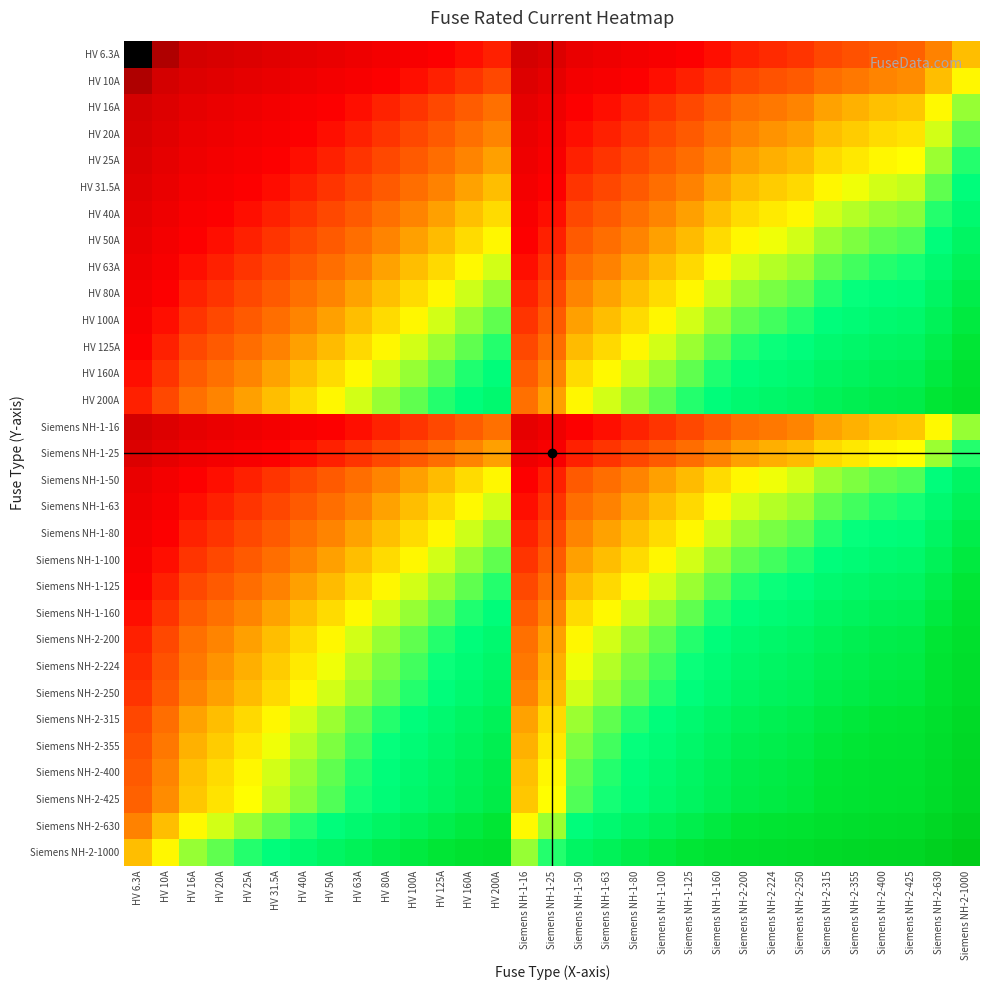

List the series in order of their peak value, highest first.

Siemens NH-2-1000, Siemens NH-2-630, Siemens NH-2-425, Siemens NH-2-400, Siemens NH-2-355, Siemens NH-2-315, Siemens NH-2-250, Siemens NH-2-224, HV 200A, Siemens NH-2-200, HV 160A, Siemens NH-1-160, HV 125A, Siemens NH-1-125, HV 100A, Siemens NH-1-100, HV 80A, Siemens NH-1-80, HV 63A, Siemens NH-1-63, HV 50A, Siemens NH-1-50, HV 40A, HV 31.5A, HV 25A, Siemens NH-1-25, HV 20A, HV 16A, Siemens NH-1-16, HV 10A, HV 6.3A